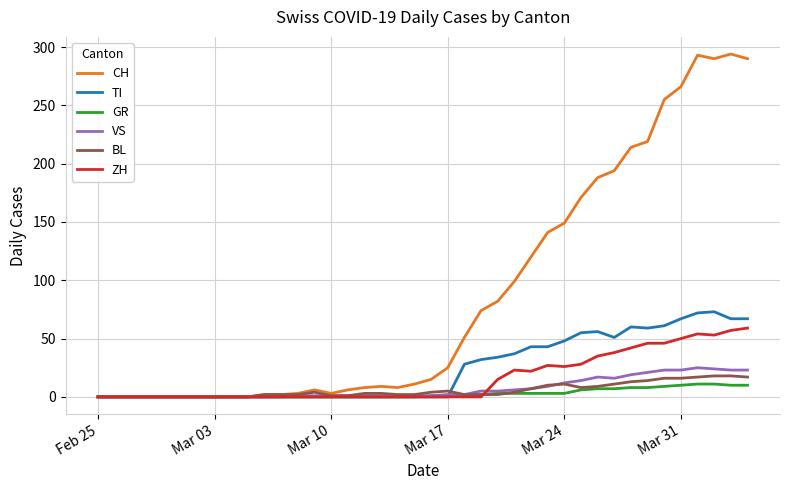

Which series has the widest spread of values?

CH